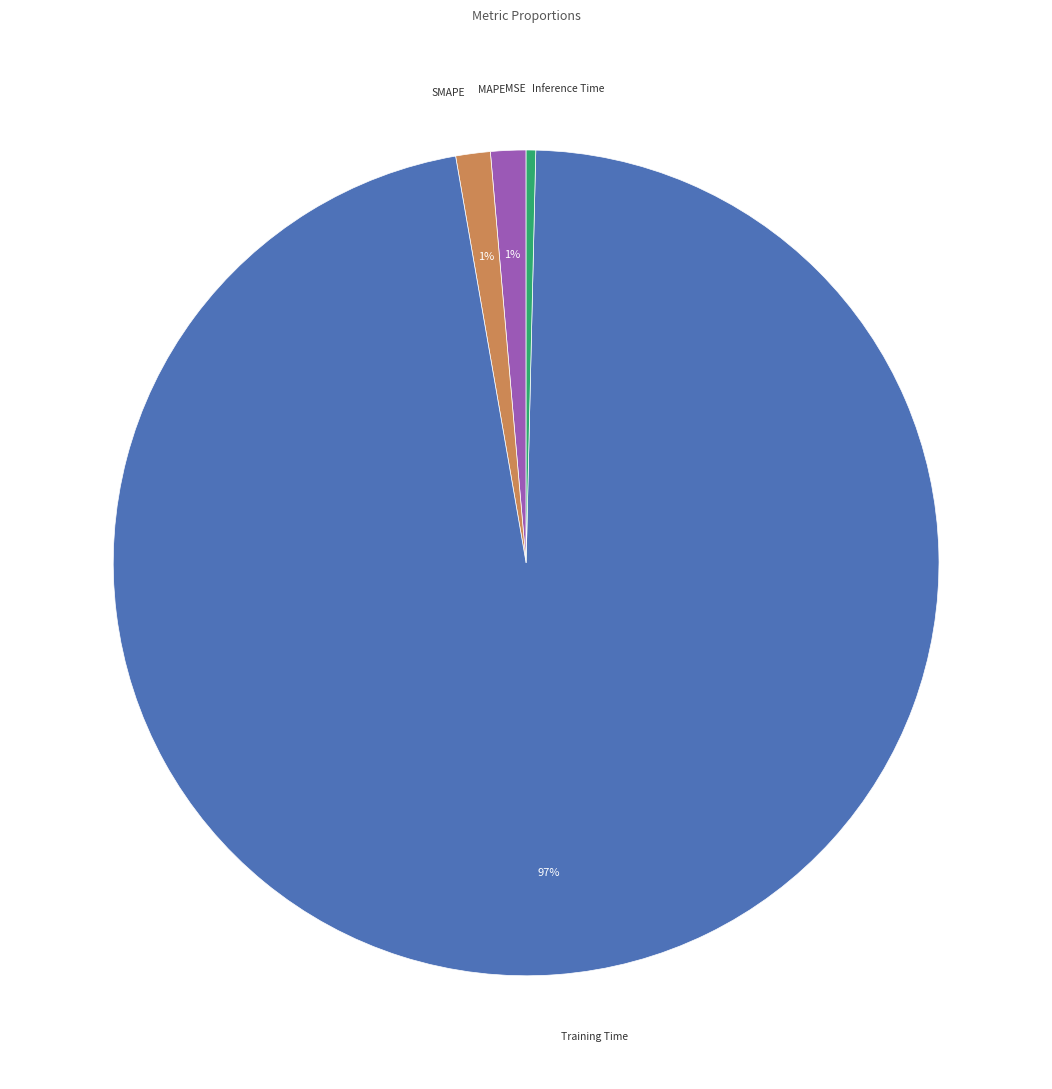

To the nearest percent, what is the average slice percentage?

20%